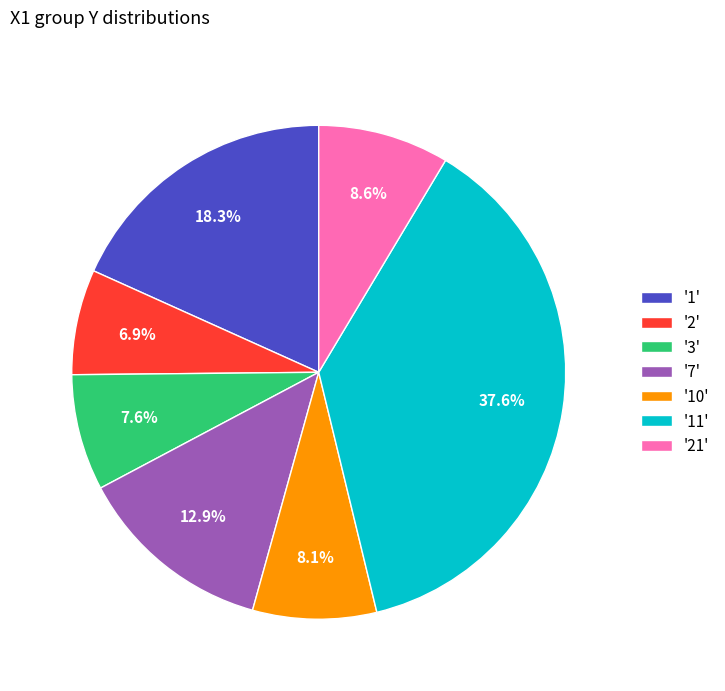

Count the number of slices in the pie.

7